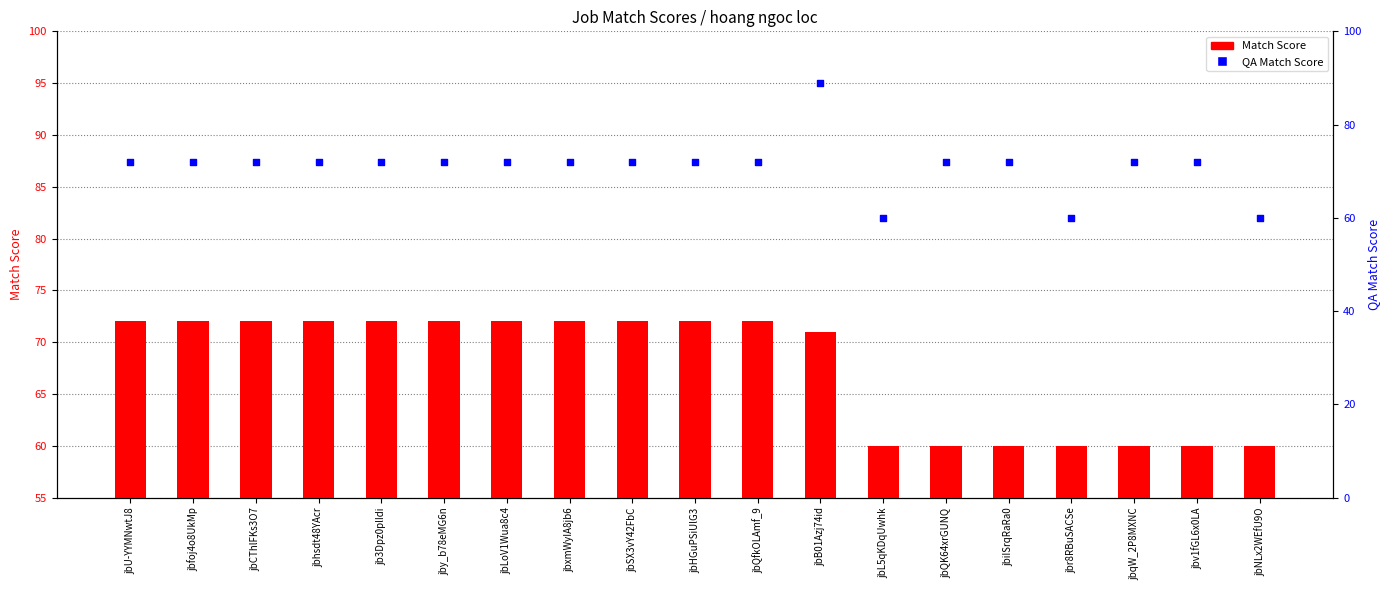

At which category is the sum across all series the highest?

jbB01Azj74id